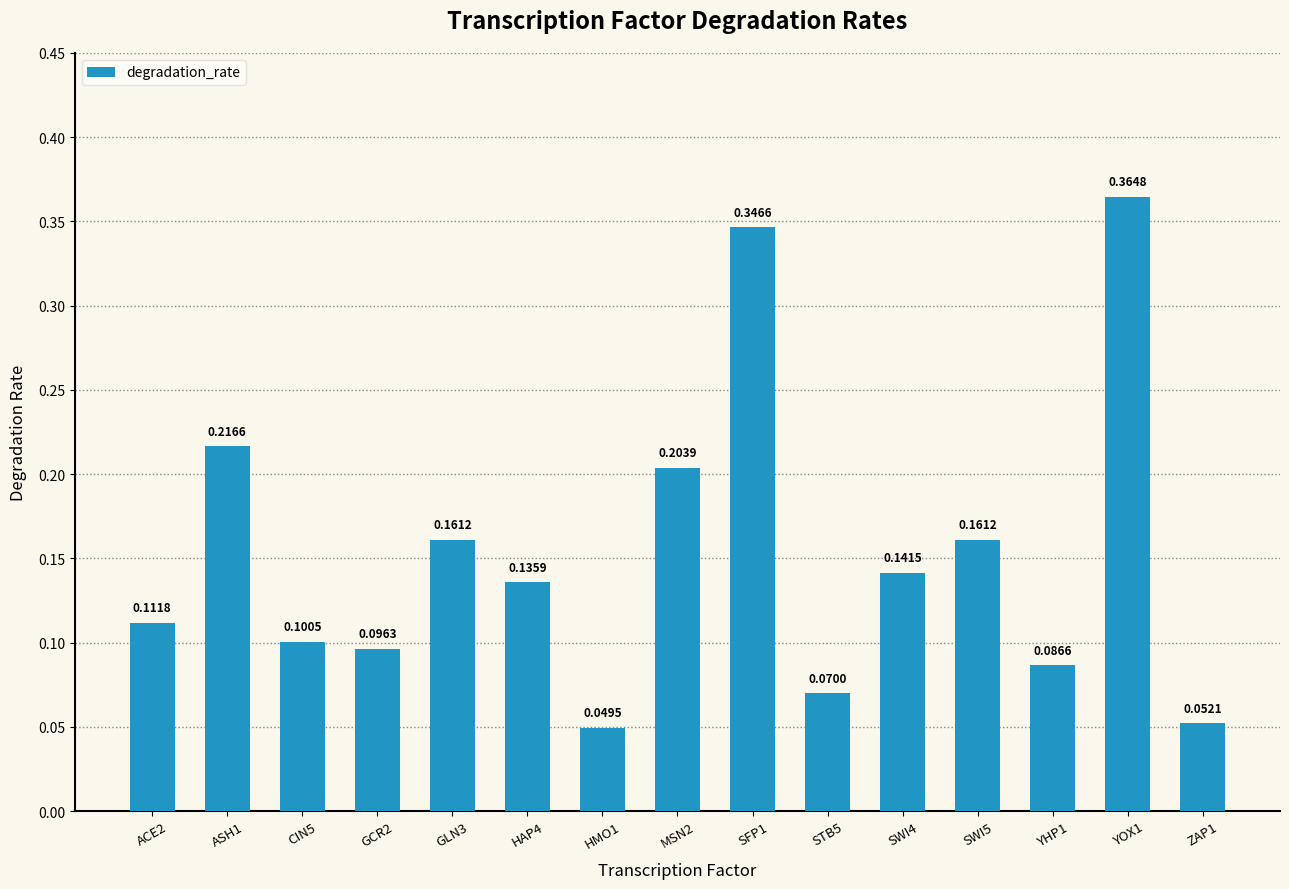

Which category has the lowest value across all series?

HMO1